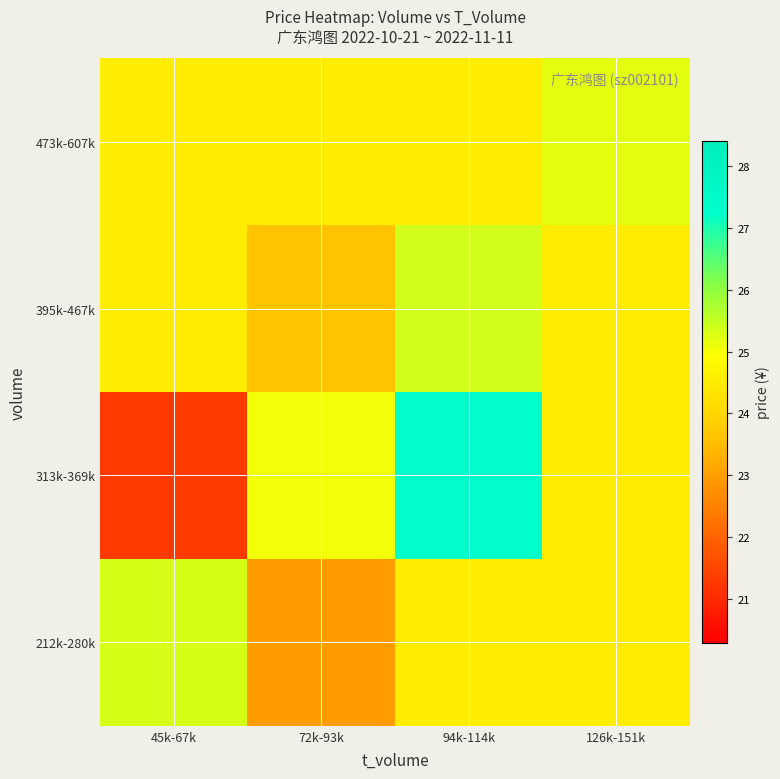

Between 72k-93k and 94k-114k, which is larger?

94k-114k